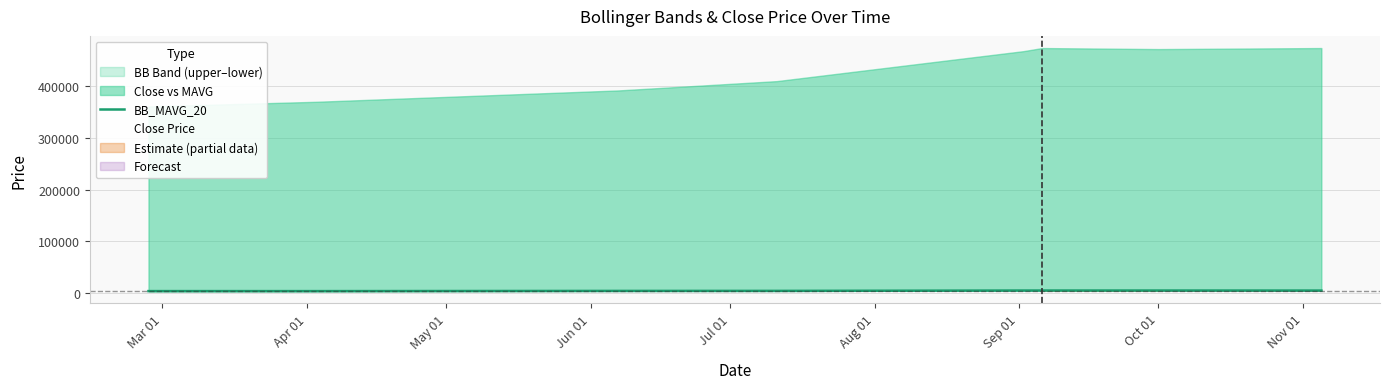

What is the spread (max minus min) of values at Oct 01?

467266.5